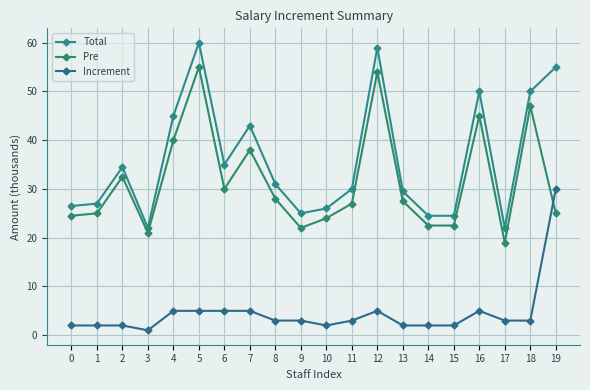

What is the total value across all series at 3?

44.0